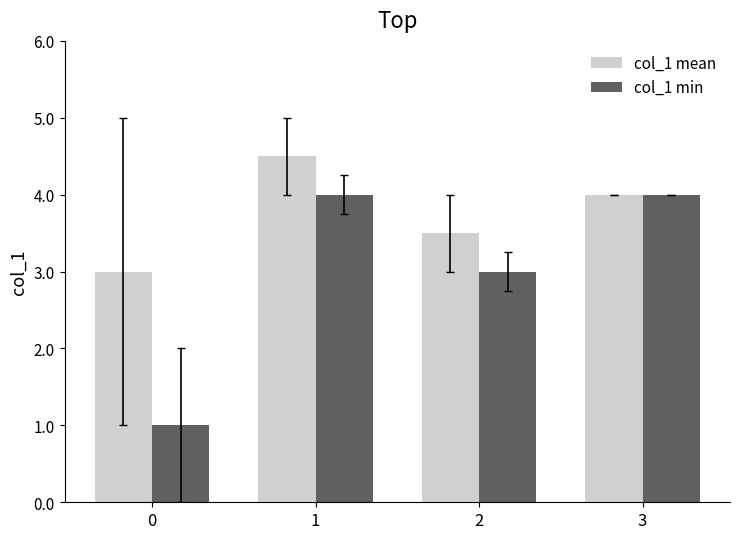

What is the lowest value of the col_1 min series?

1.0